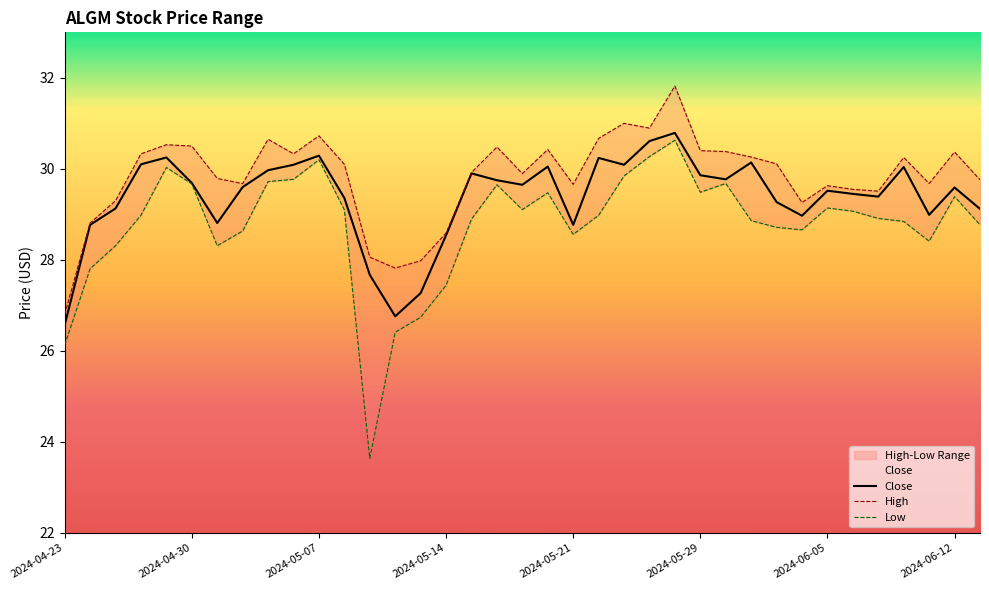

What is the difference between the maximum and minimum values in the High series?

5.0